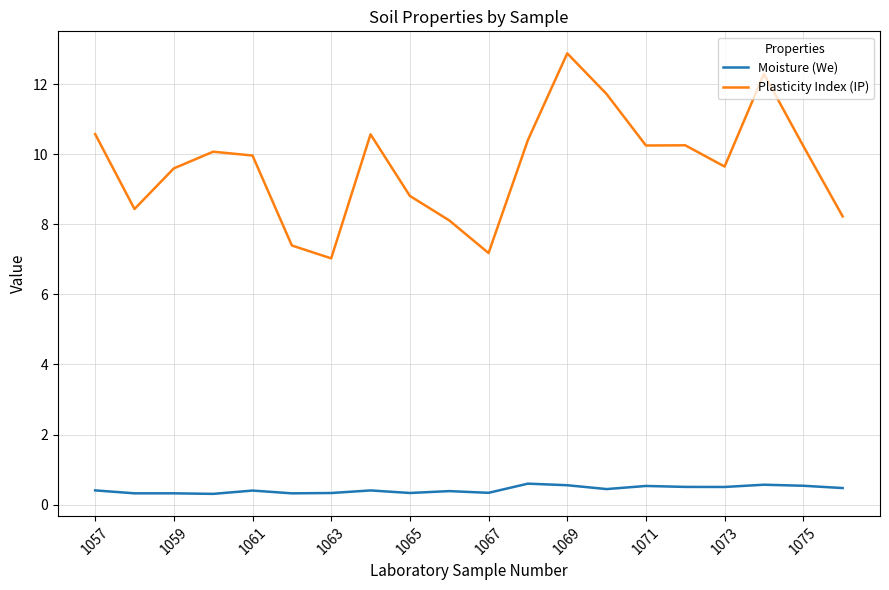

What is the average value of the Plasticity Index (IP) series?

9.7